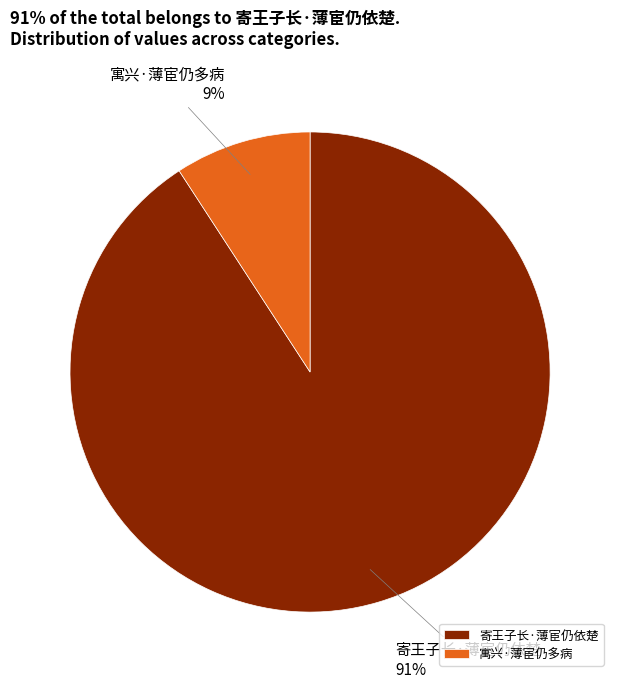

The 寄王子长·薄宦仍依楚 slice represents 81% of the pie. True or false?

False